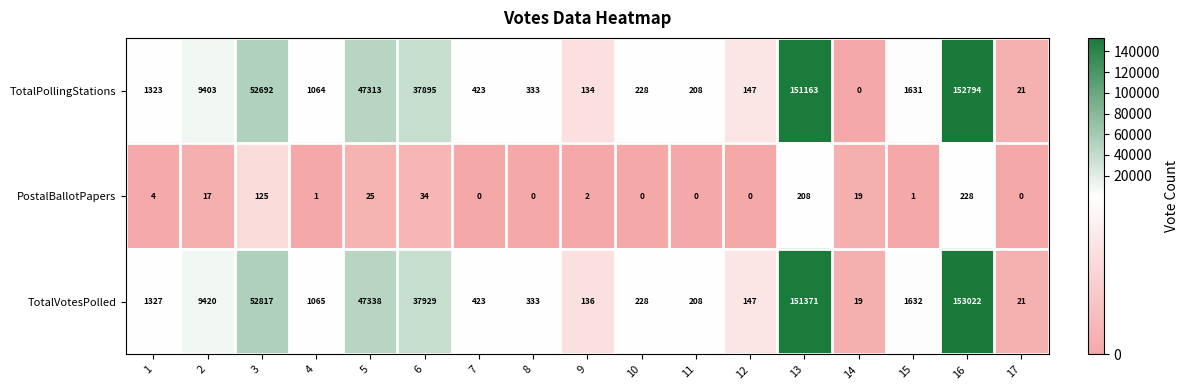

How many values in PostalBallotPapers are above zero?

11